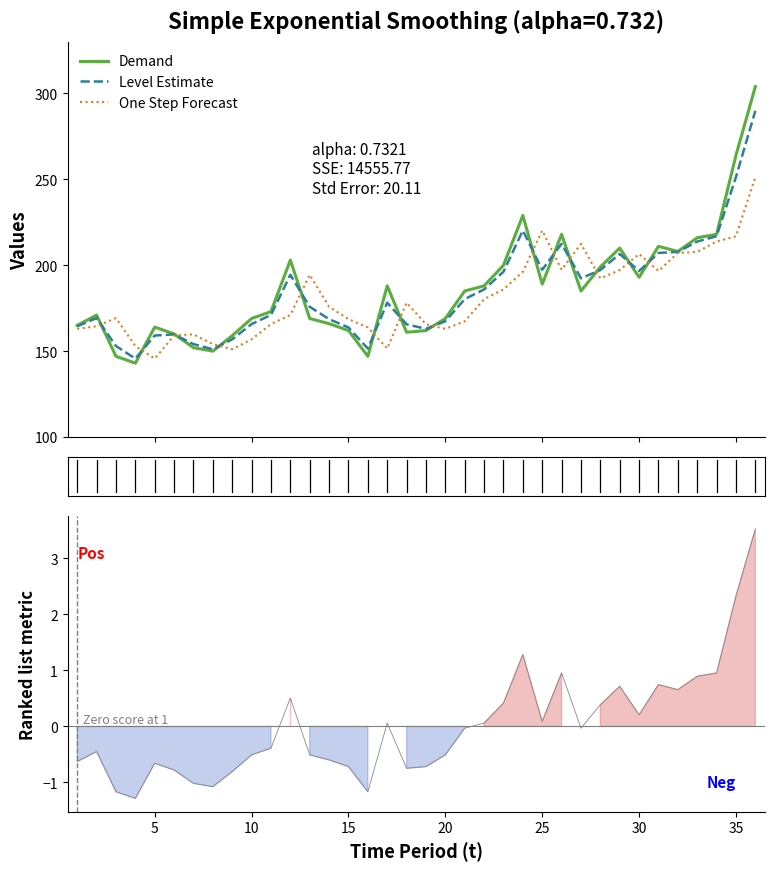

What is the highest value of the Level Estimate series?

289.9